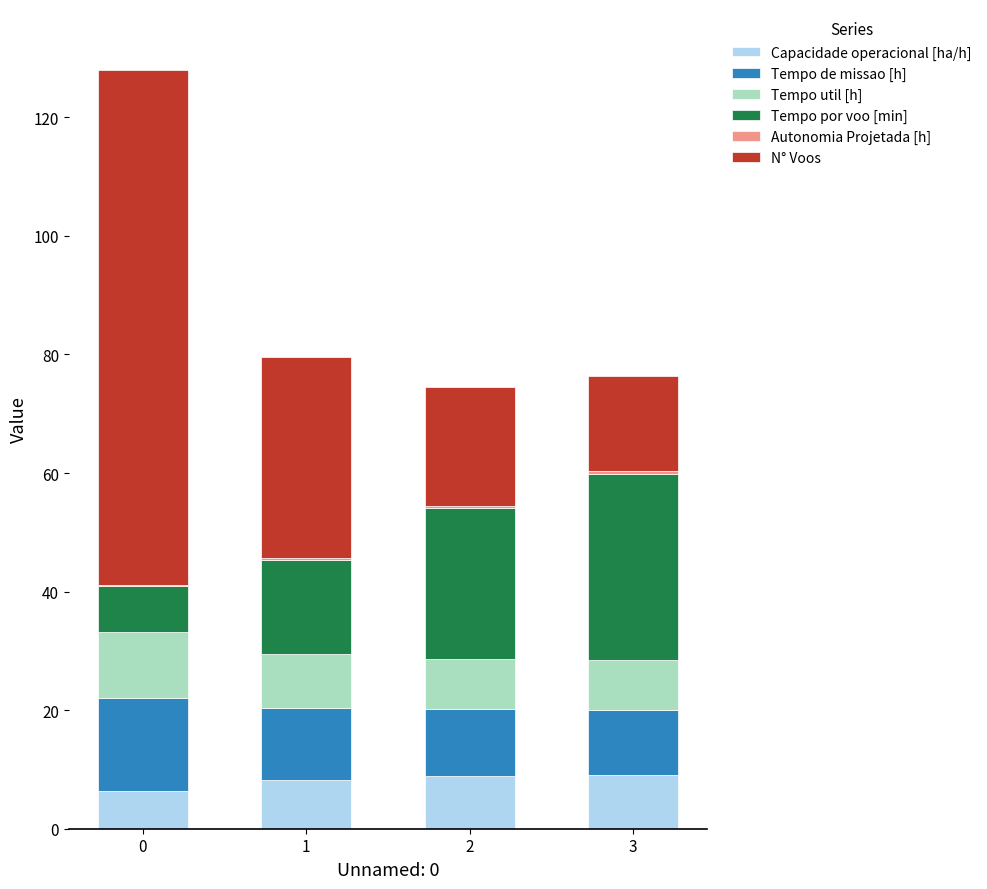

What is the highest value of the Capacidade operacional [ha/h] series?

9.1